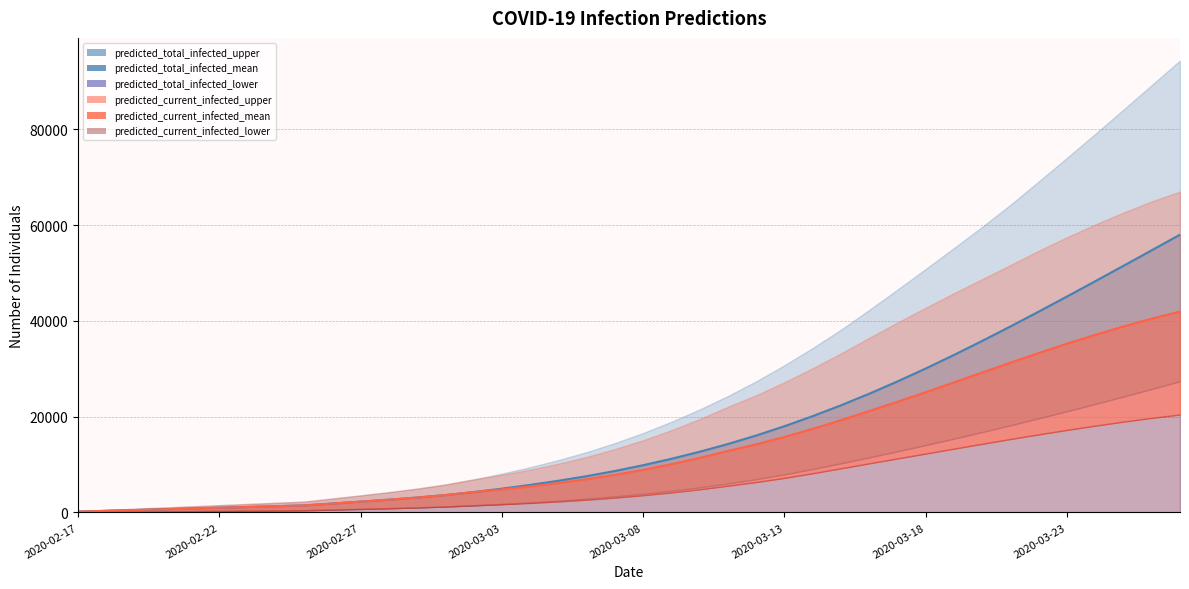

What is the label of the 29th point from the left?

2020-03-16